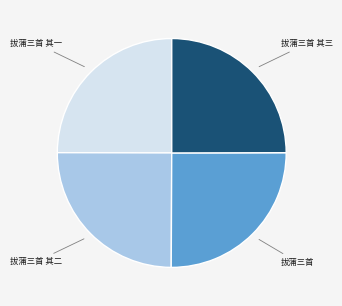

Is there a majority slice in this chart?

No